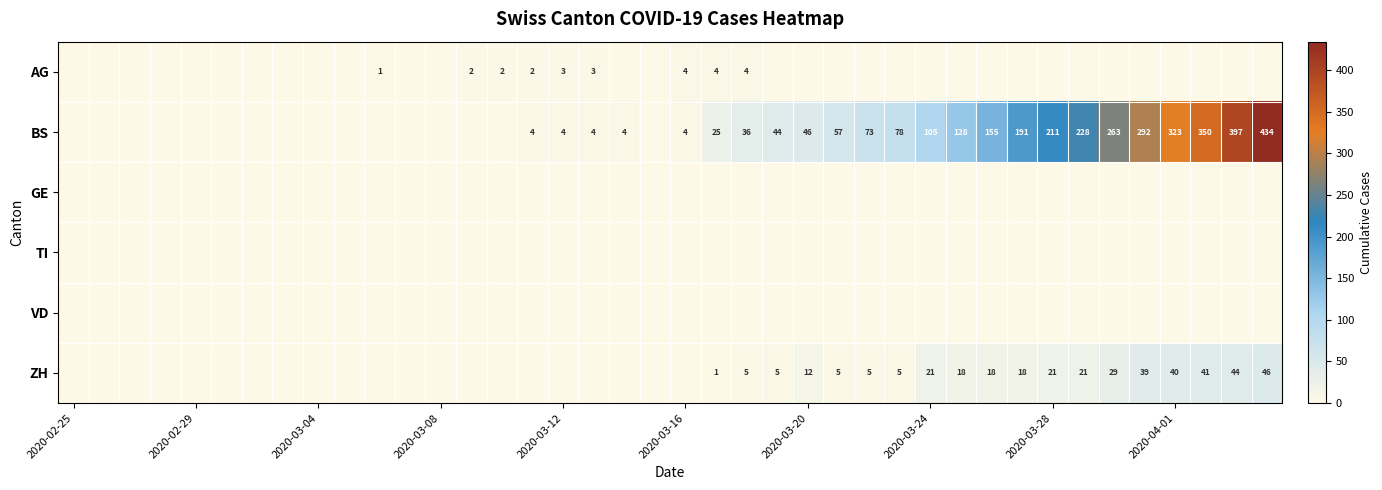

List the series in order of their peak value, highest first.

BS, ZH, AG, GE, TI, VD